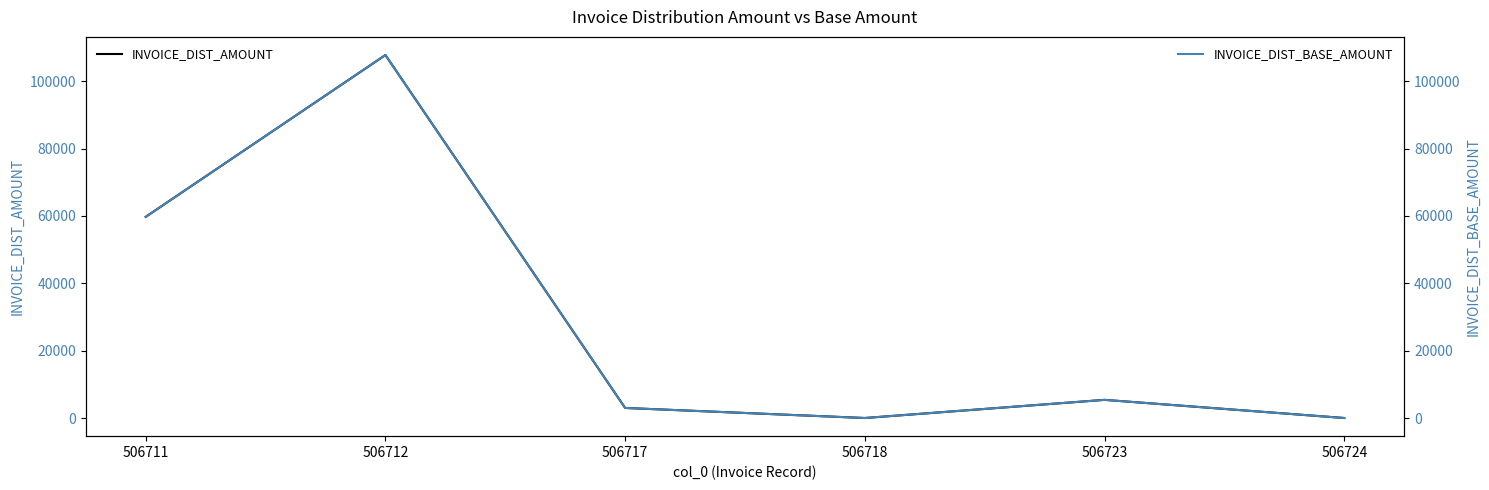

What is the difference between the INVOICE_DIST_AMOUNT values at 506711 and 506717?

56761.6